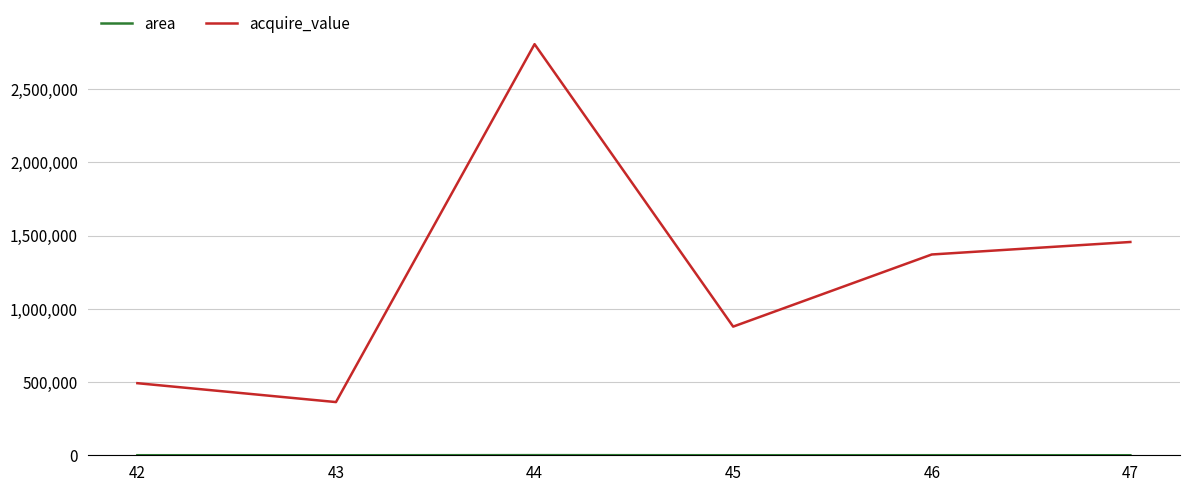

What is the difference between the second highest and minimum values in the acquire_value series?

1093200.0